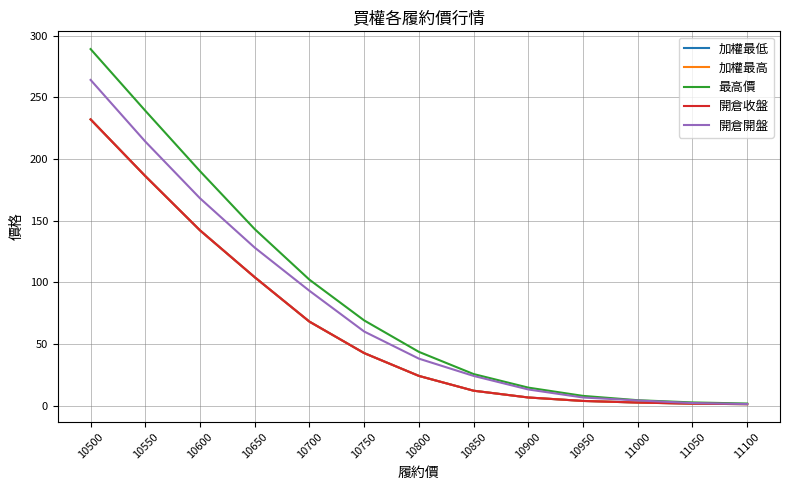

Does the chart have visible grid lines?

Yes